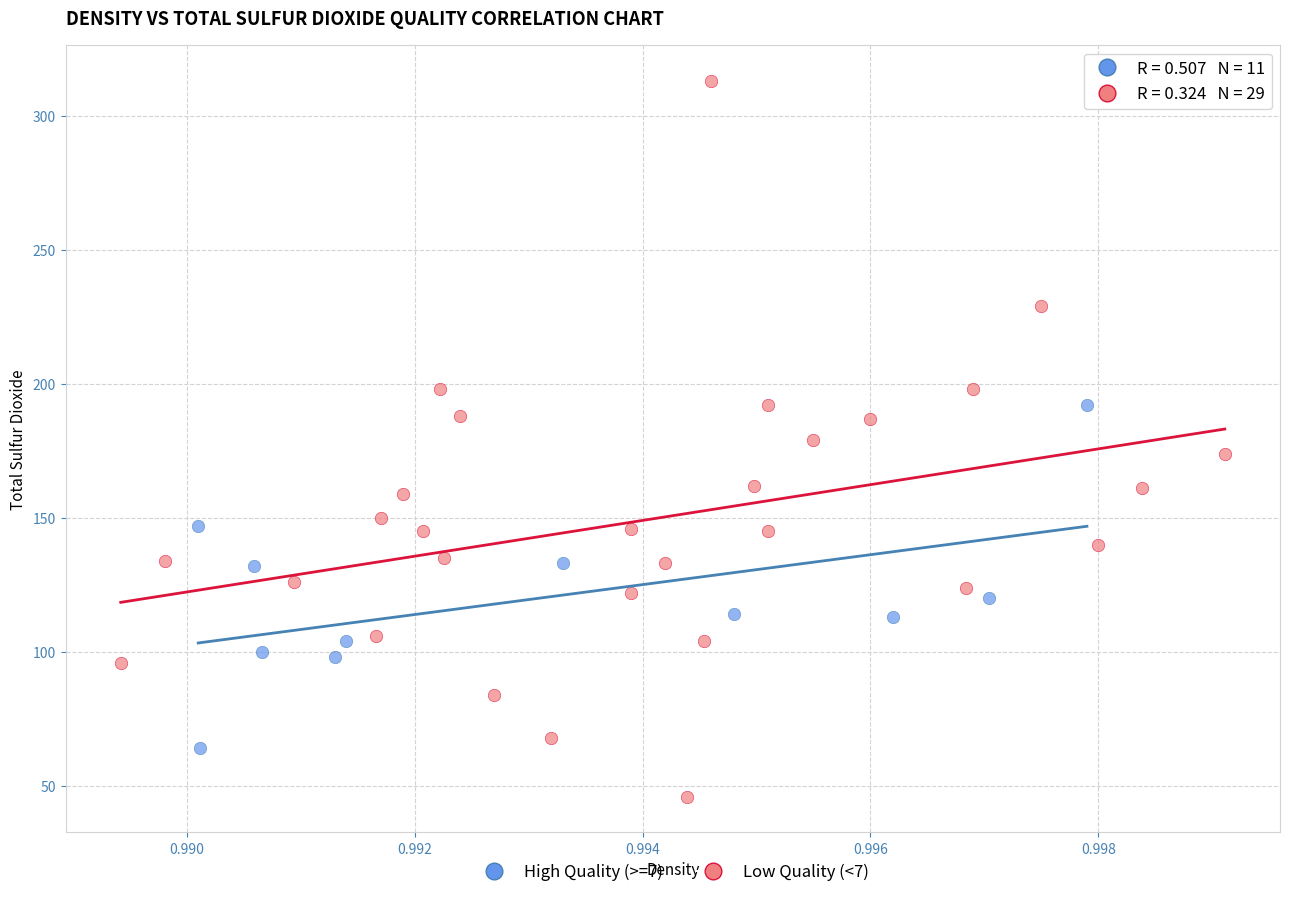

Which series reaches the maximum Y coordinate?

Low Quality (<7)